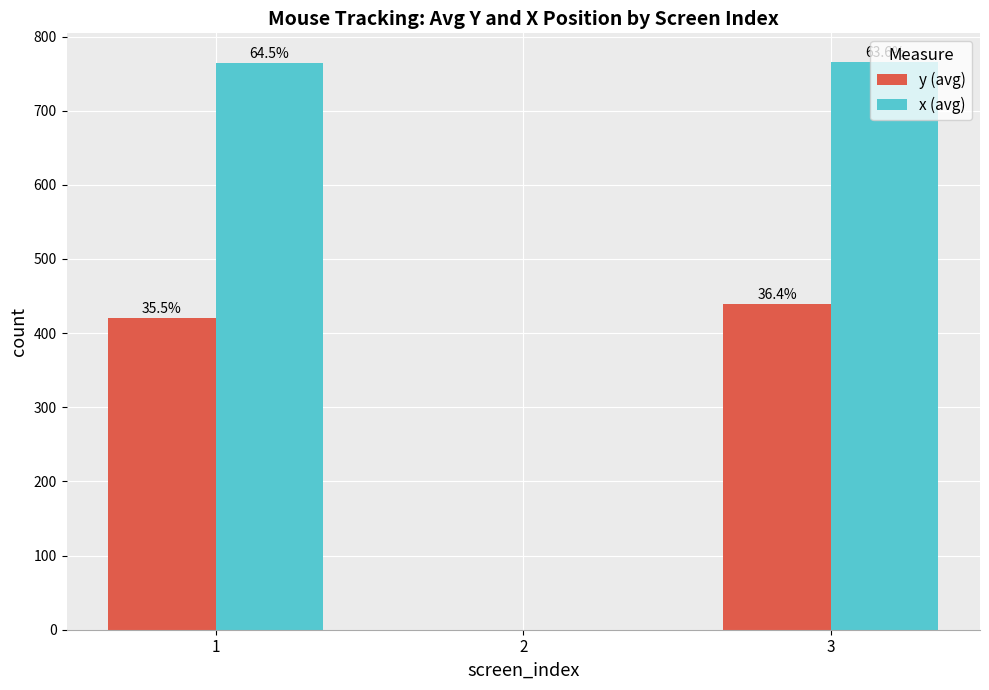

Rank the series by their maximum value, from highest to lowest.

x (avg), y (avg)